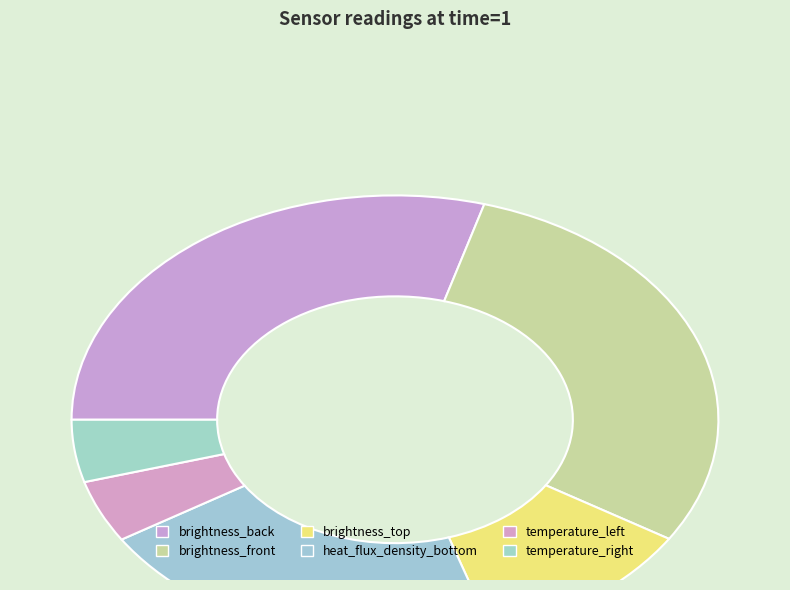

Approximately how many times larger is the value at temperature_right compared to brightness_top?

0.4